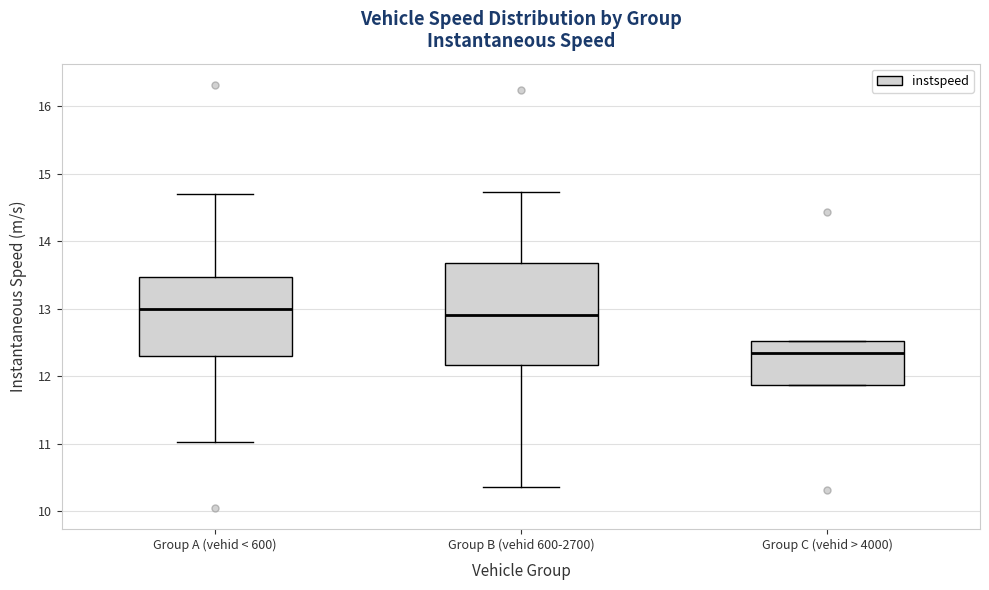

Reading left to right, transcribe this box plot: for each box, give where its median line is, the range the box spans, and where its two whiskers end, as read against the y-axis. The values are not printed on the chart, so give them approximately, as read against the axis.

Group A (vehid < 600): median 13.0, box 12.3 to 13.5, whiskers 11.0 to 14.7
Group B (vehid 600-2700): median 12.9, box 12.2 to 13.7, whiskers 10.4 to 14.7
Group C (vehid > 4000): median 12.3, box 11.9 to 12.5, whiskers 11.9 to 12.5